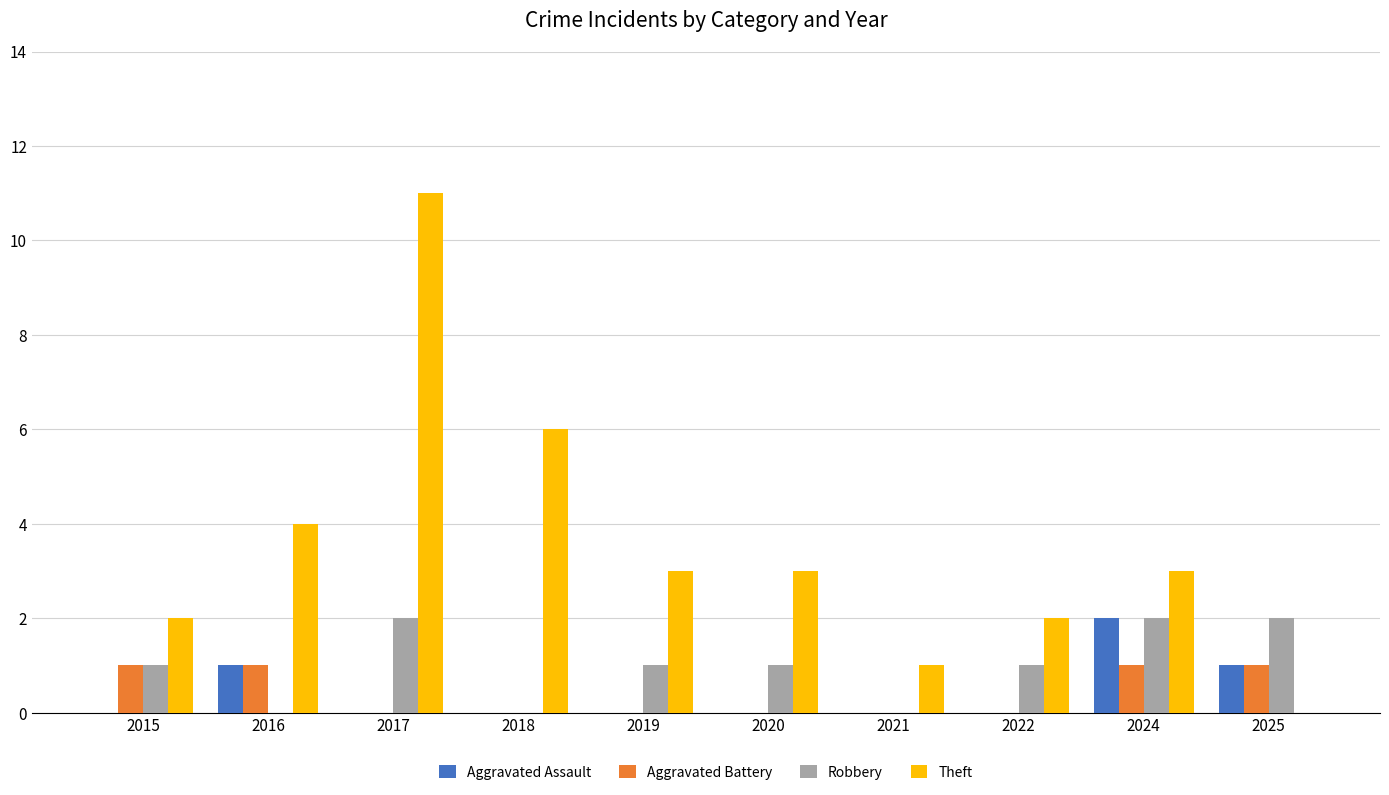

Which category has the highest value across all series?

2017